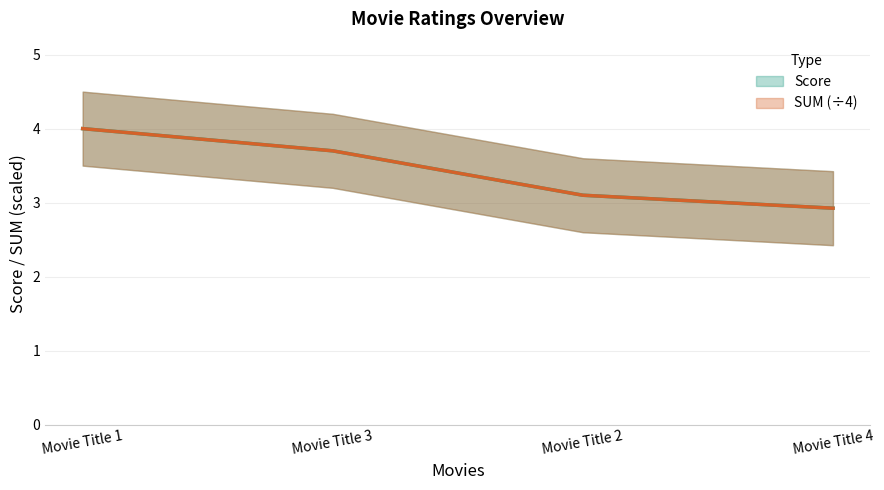

Which series changed the most between Movie Title 2 and Movie Title 4?

Score